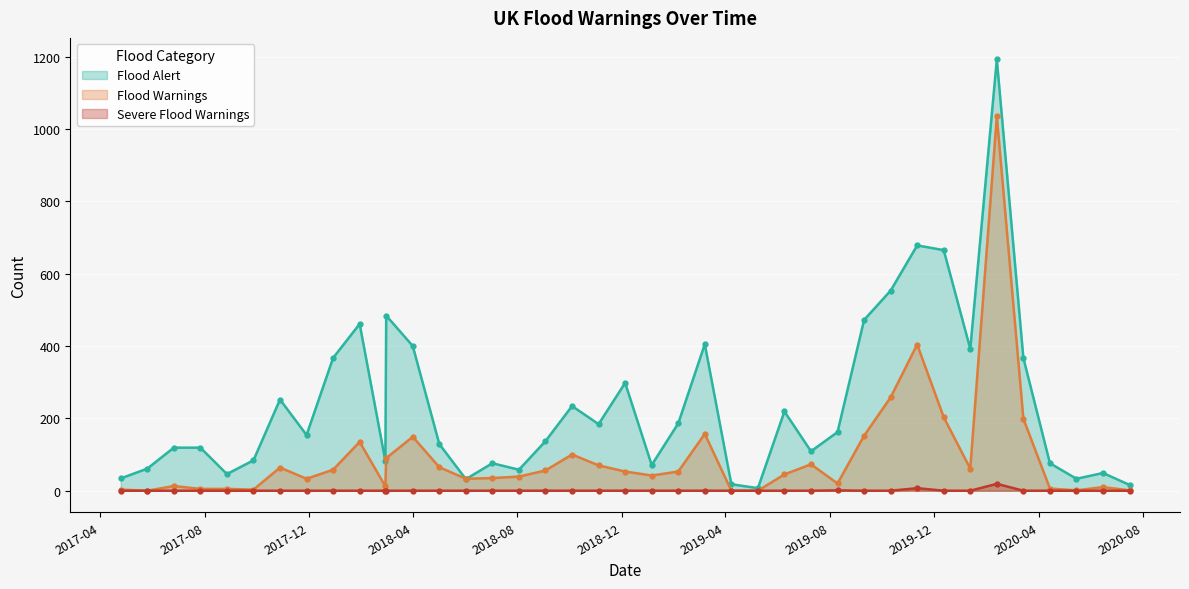

Reading right to left, extract all data points from this chart.

Flood Alert: 16	49	33	76	367	1192	392	665	678	553	472	162	109	219	7	18	405	186	71	298	184	234	137	58	76	32	129	400	484	82	461	367	154	252	84	46	119	119	61	34
Flood Warnings: 1	10	1	6	199	1035	61	203	404	258	152	20	73	45	0	0	157	53	42	53	70	100	56	39	35	33	65	149	90	12	135	58	33	64	3	5	5	13	0	3
Severe Flood Warnings: 0	0	0	0	0	19	0	0	7	0	0	1	0	0	0	0	0	0	0	0	0	0	0	0	0	0	0	0	0	0	0	0	0	0	0	0	0	0	0	0